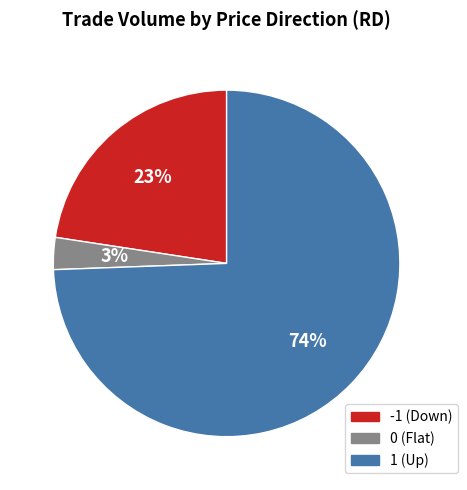

Is there any slice that represents more than half of the pie?

Yes